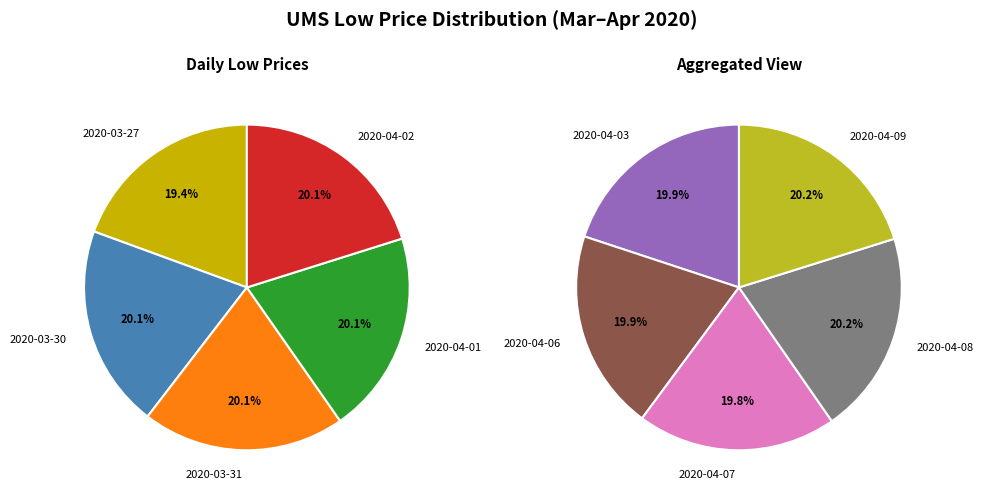

Which slice is the largest?

2020-04-08